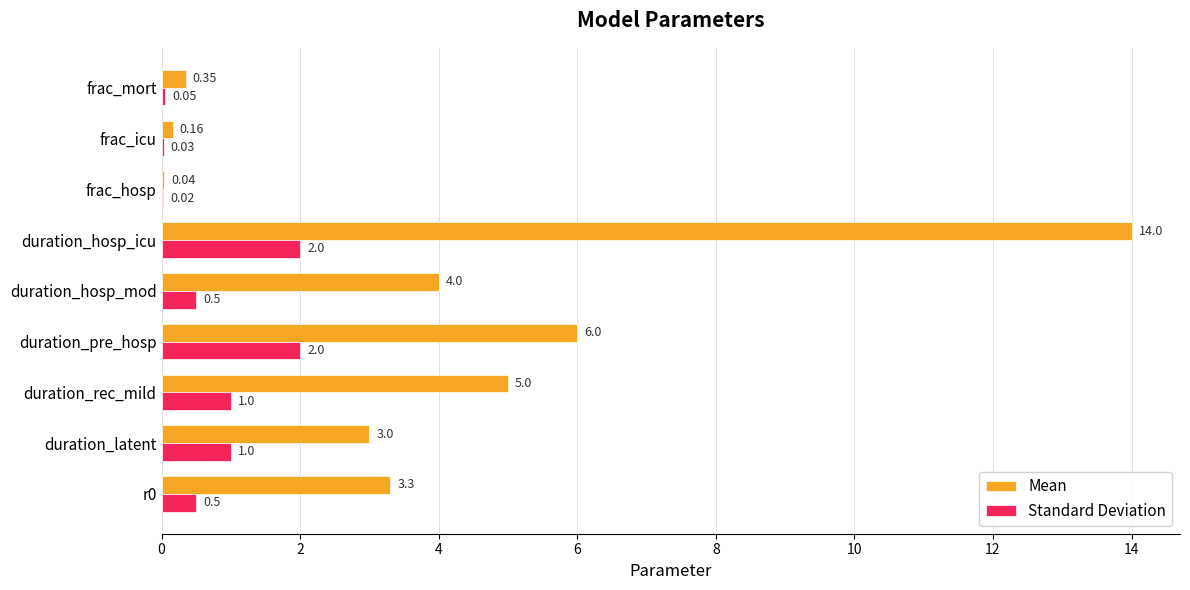

What are all the series names shown in the legend?

Mean, Standard Deviation